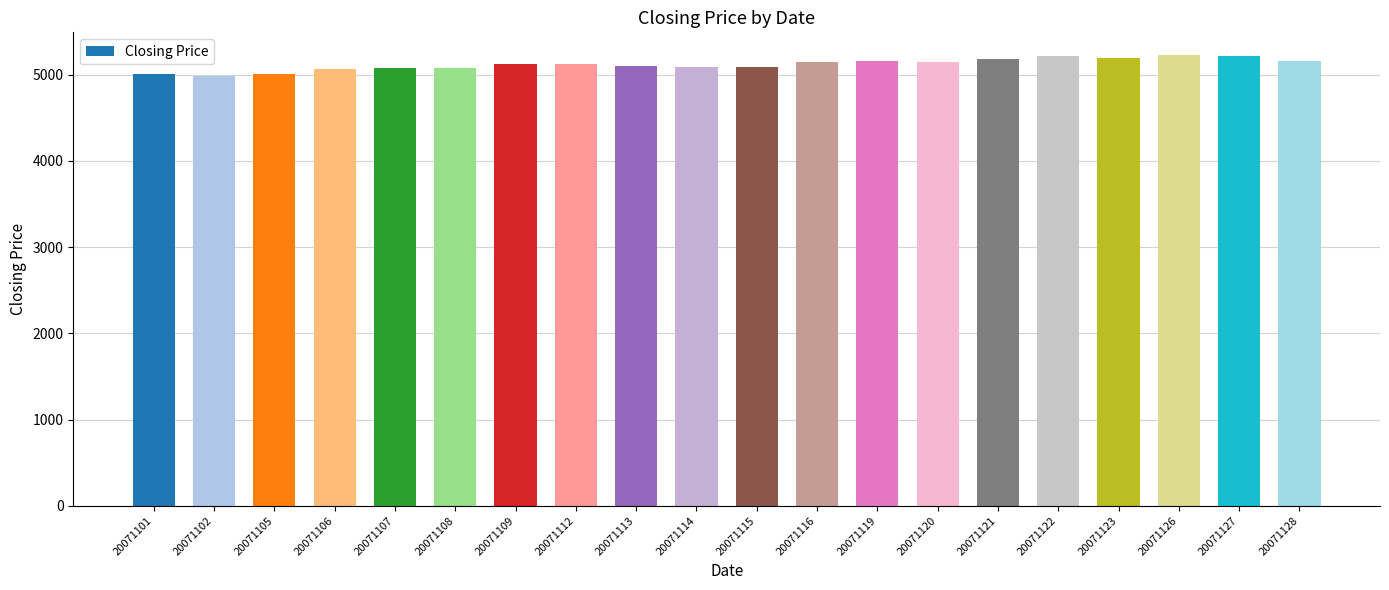

Are the bars grouped side by side (vs. stacked)?

No